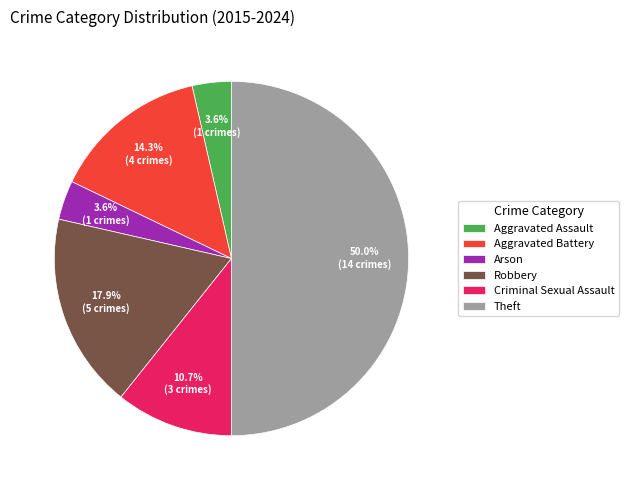

Does Aggravated Battery account for over 50% of the chart?

No